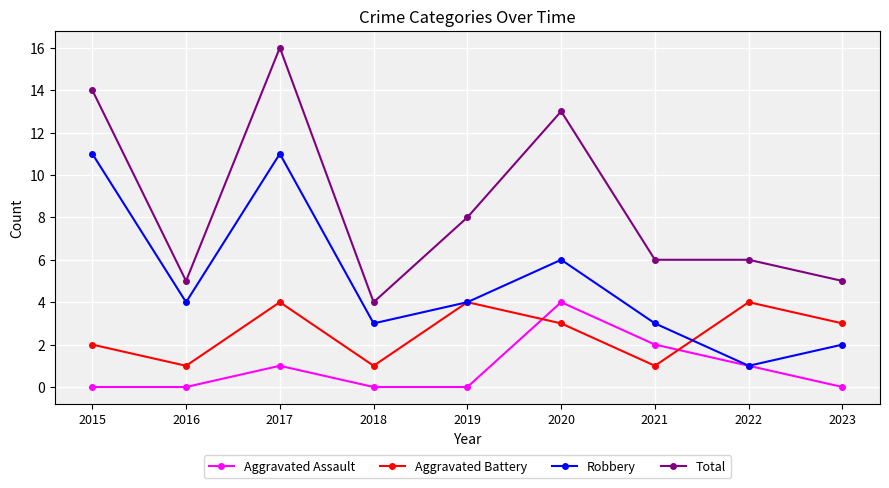

Which series has the widest spread of values?

Total